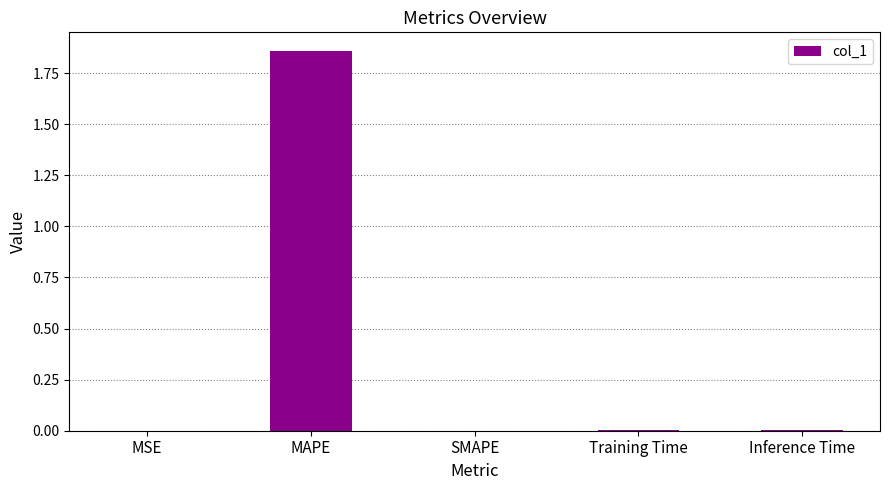

Are the bars horizontal?

No